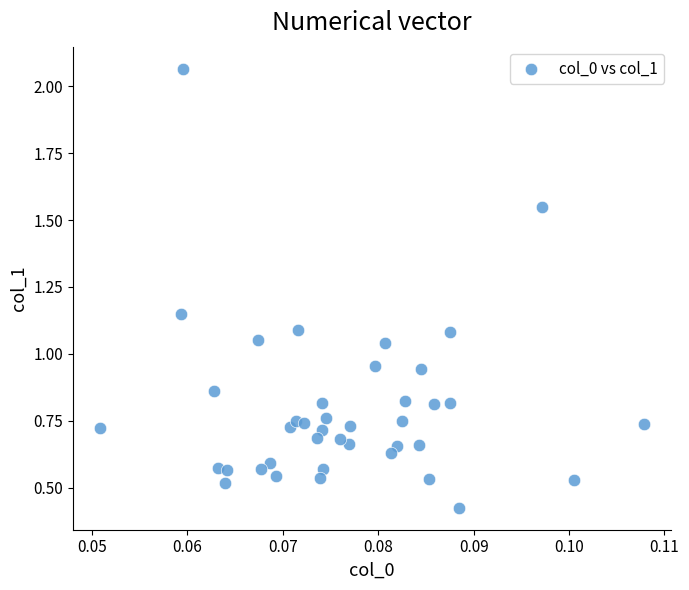

What is the range of Y values (max minus min)?

1.6